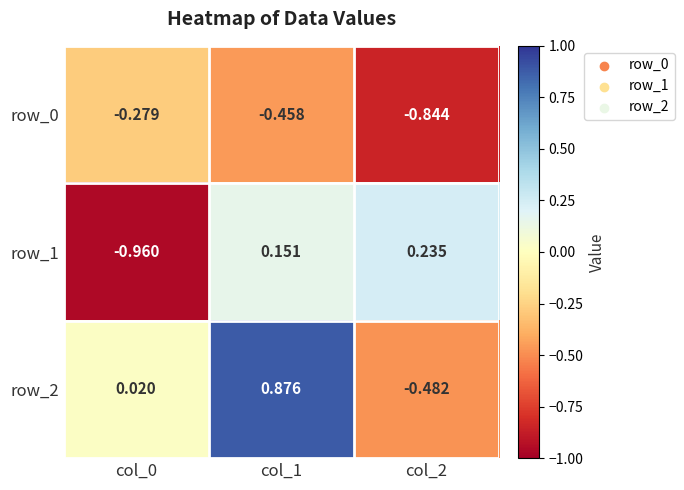

Is the value of row_0 at col_1 greater than the value of row_2 at col_2?

Yes